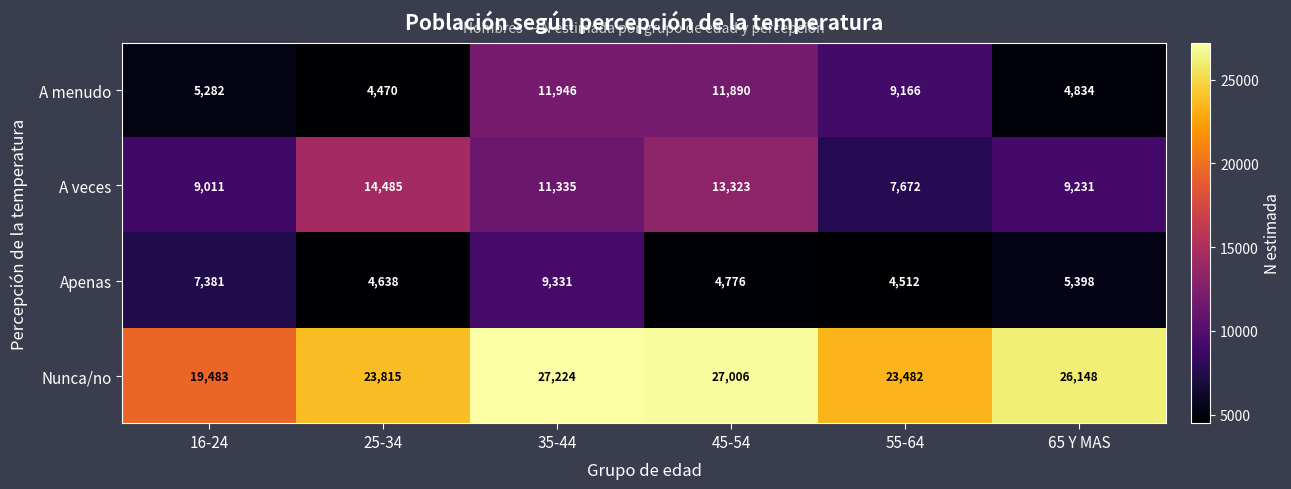

What is the approximate value of A veces at 45-54?

13323